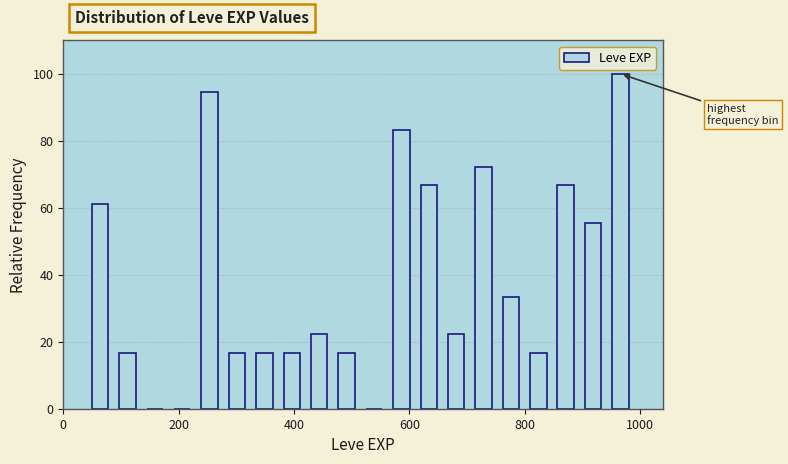

Read against the x-axis, roughly where is the centre of the tallest bar?

960